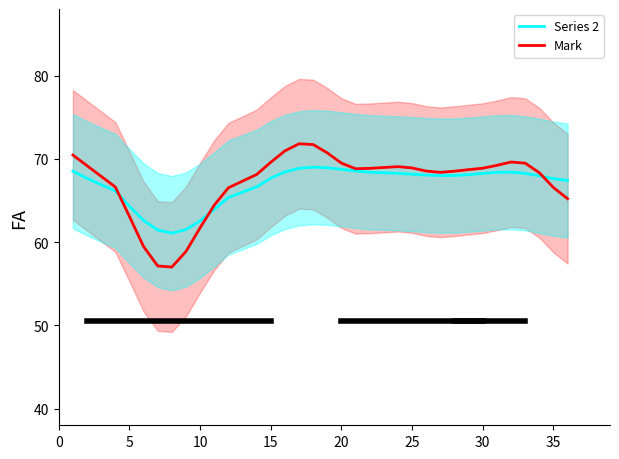

Reading left to right, what are all the values shown in this chart?

Series 2: 68.5	67.7	66.1	64.3	62.6	61.5	61.1	61.5	62.6	63.9	65.4	66.6	67.7	68.4	68.9	69.0	68.9	68.7	68.5	68.4	68.3	68.2	68.1	68.0	68.0	68.1	68.2	68.4	68.4	68.3	68.0	67.6	67.4
Mark: 70.5	69.2	66.6	63.1	59.5	57.1	57.0	58.9	61.7	64.4	66.5	68.1	69.6	71.0	71.8	71.7	70.7	69.5	68.8	68.9	69.1	68.9	68.5	68.4	68.5	68.7	68.9	69.2	69.6	69.5	68.3	66.6	65.2